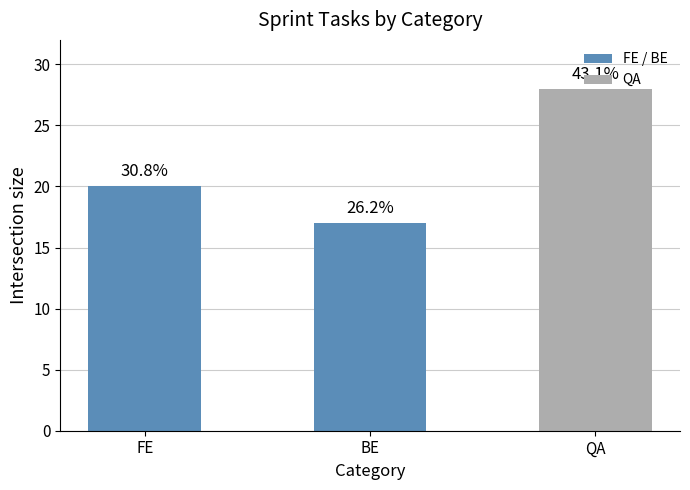

The value at FE is 20. True or false?

True